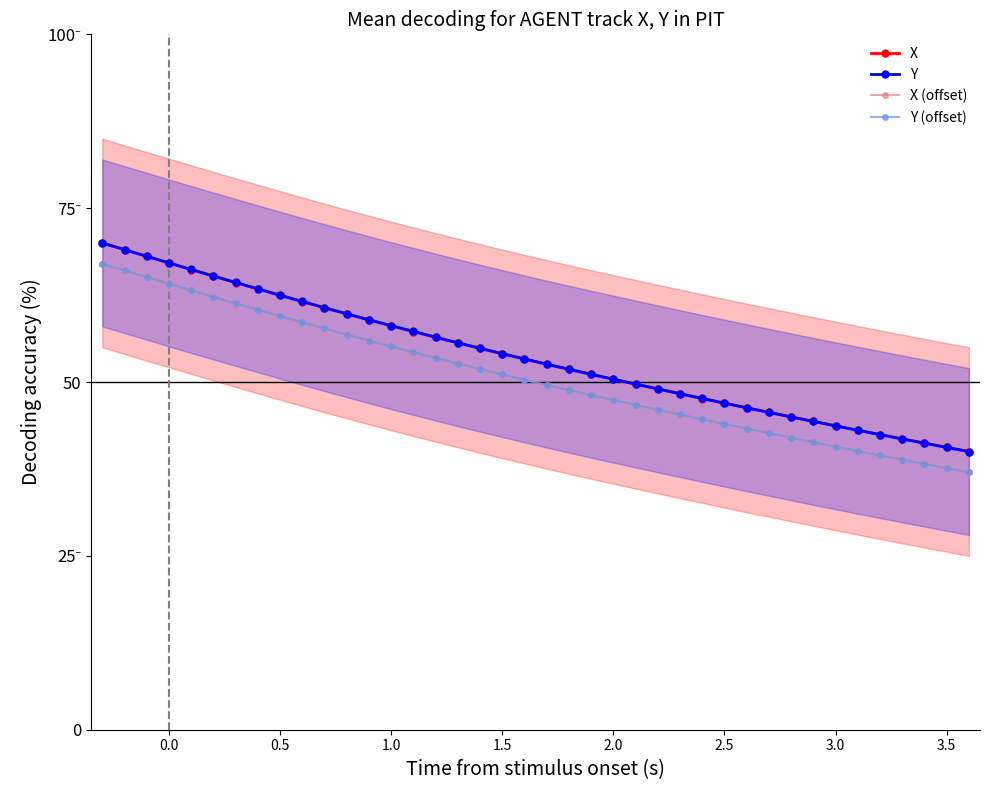

What is the difference between the second highest and minimum values in the X series?

29.0